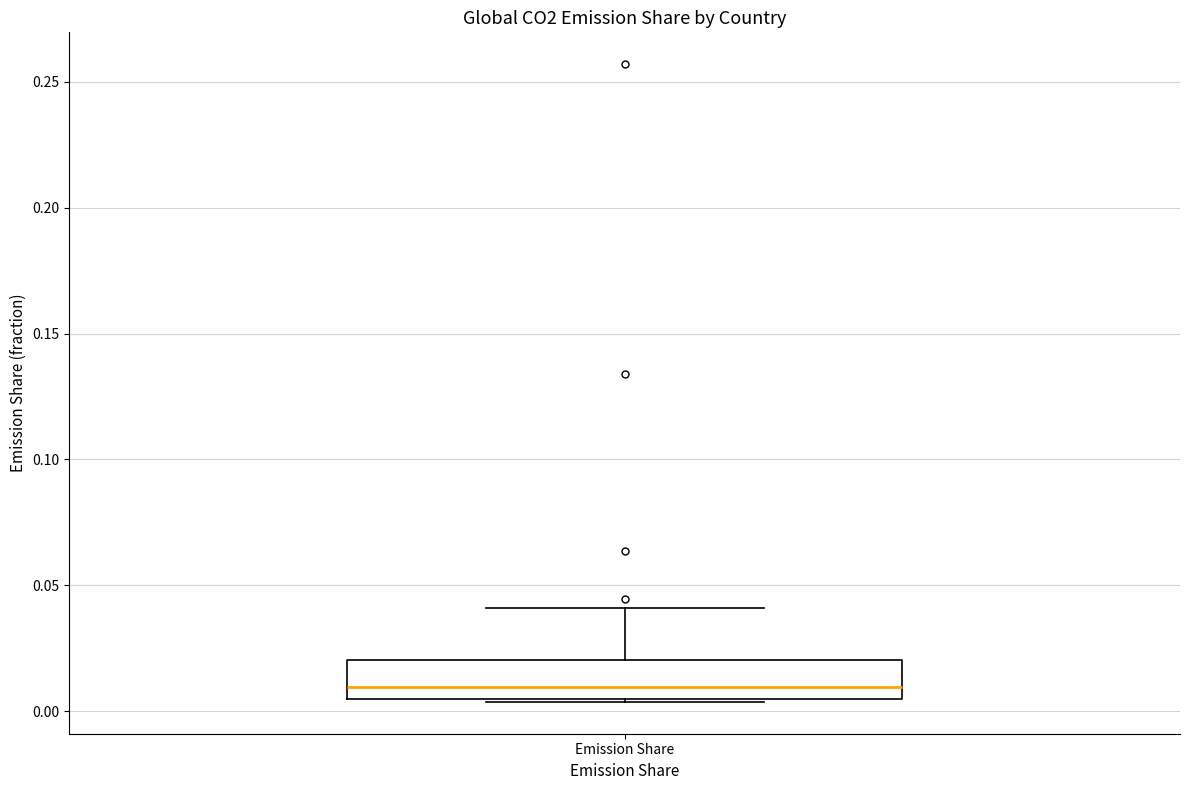

Where is the upper edge of the box for Emission Share on the y-axis? The values are not printed on the chart, so give them approximately, as read against the axis.

0.020